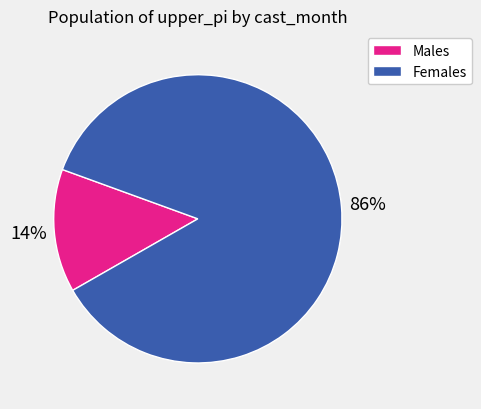

To the nearest percent, what is the difference between the largest and smallest slice percentages?

72%